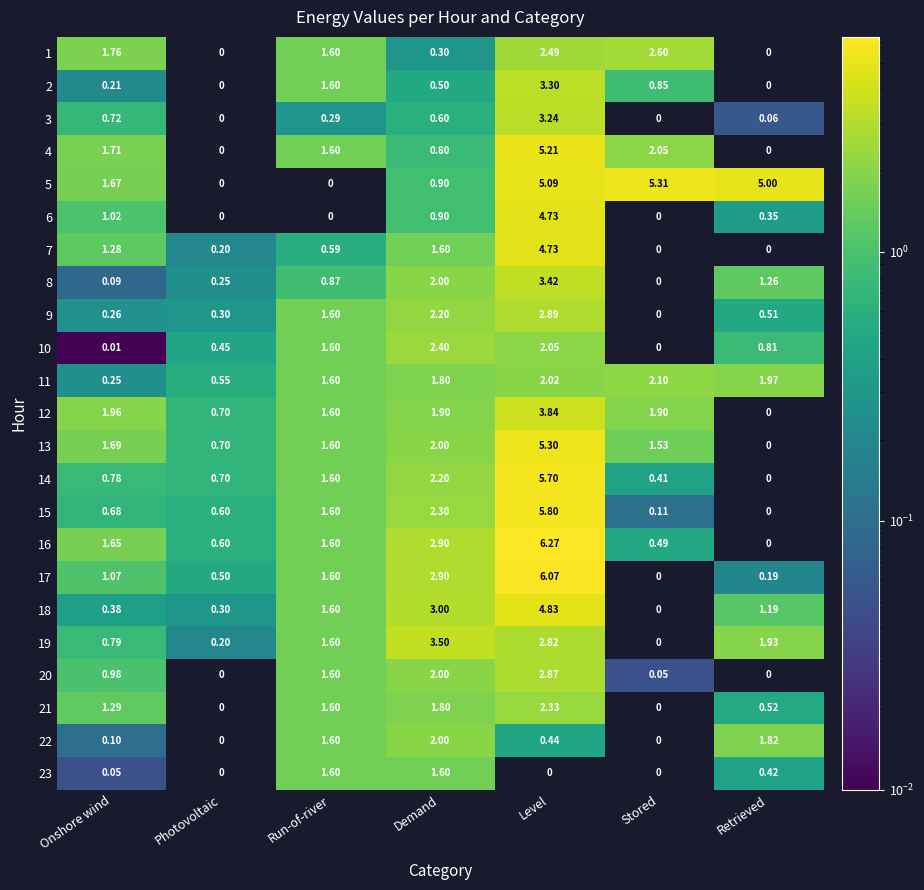

Which has a higher value, Demand or Run-of-river?

Run-of-river